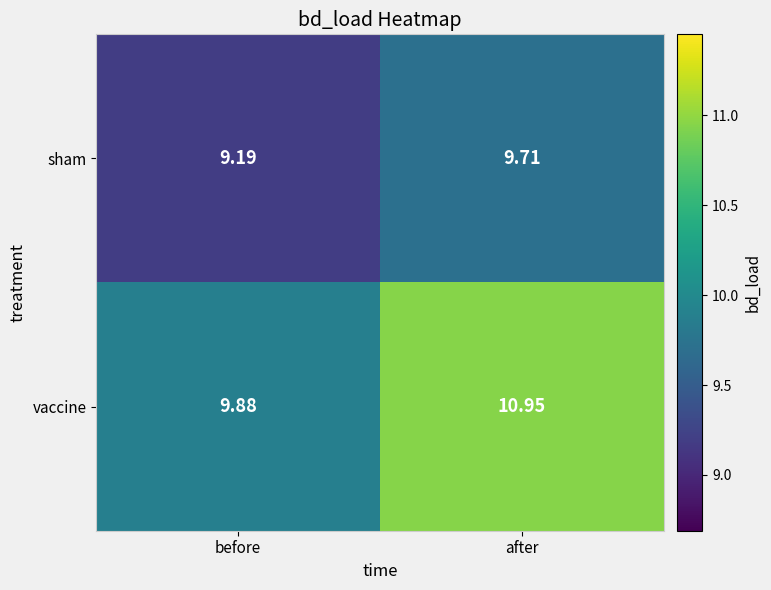

Which label corresponds to the smallest value in the chart?

before